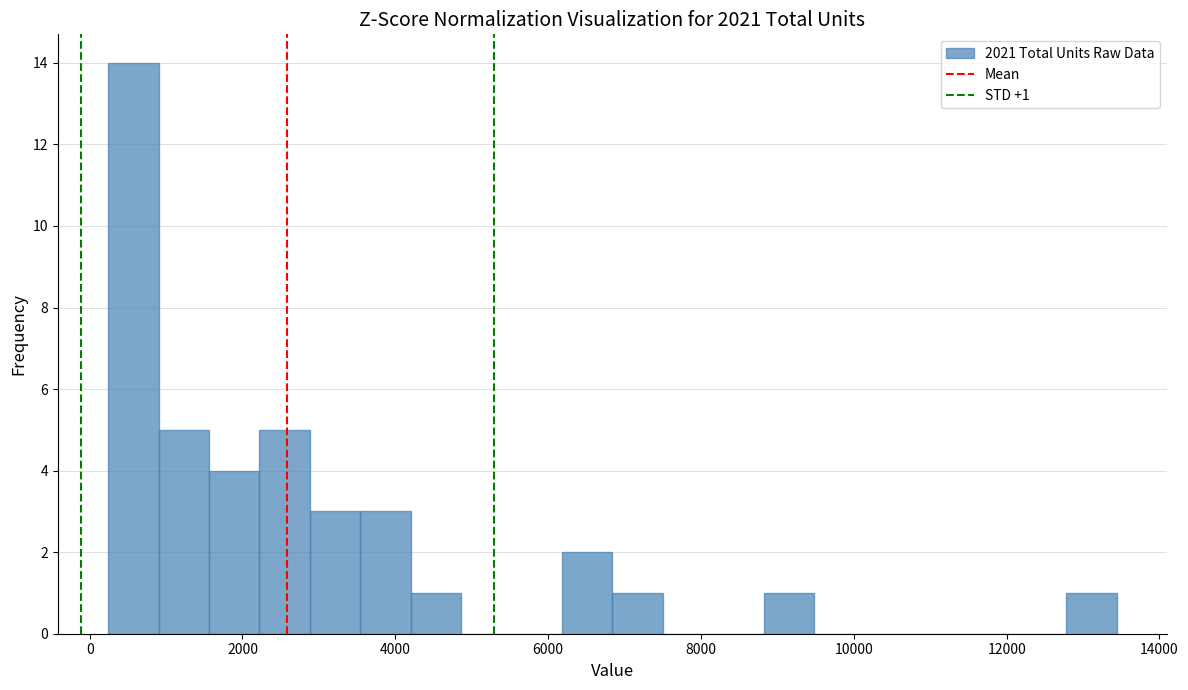

Read against the x-axis, roughly where is the centre of the tallest bar?

600